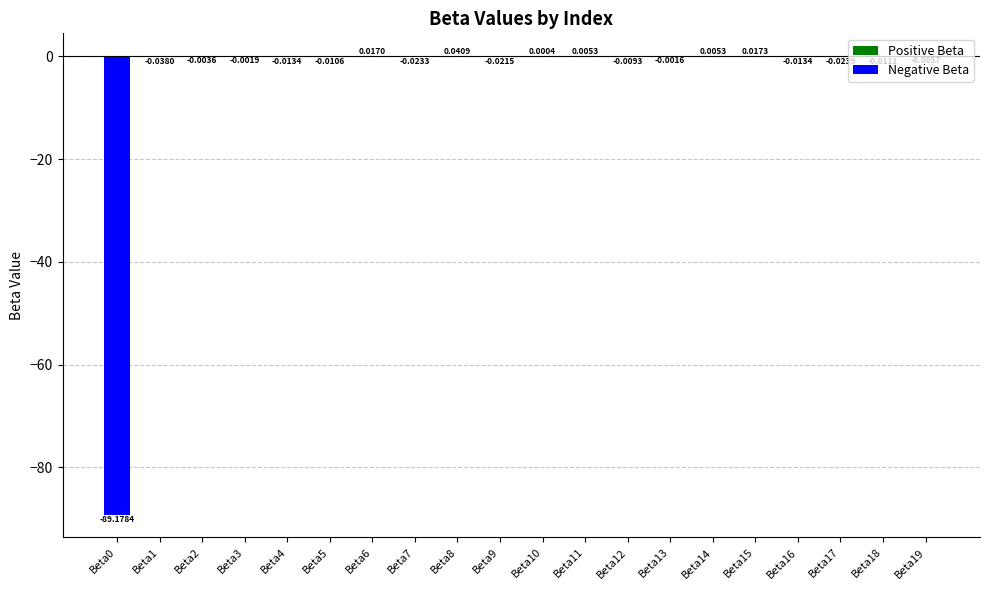

Count the number of data series in this chart.

1